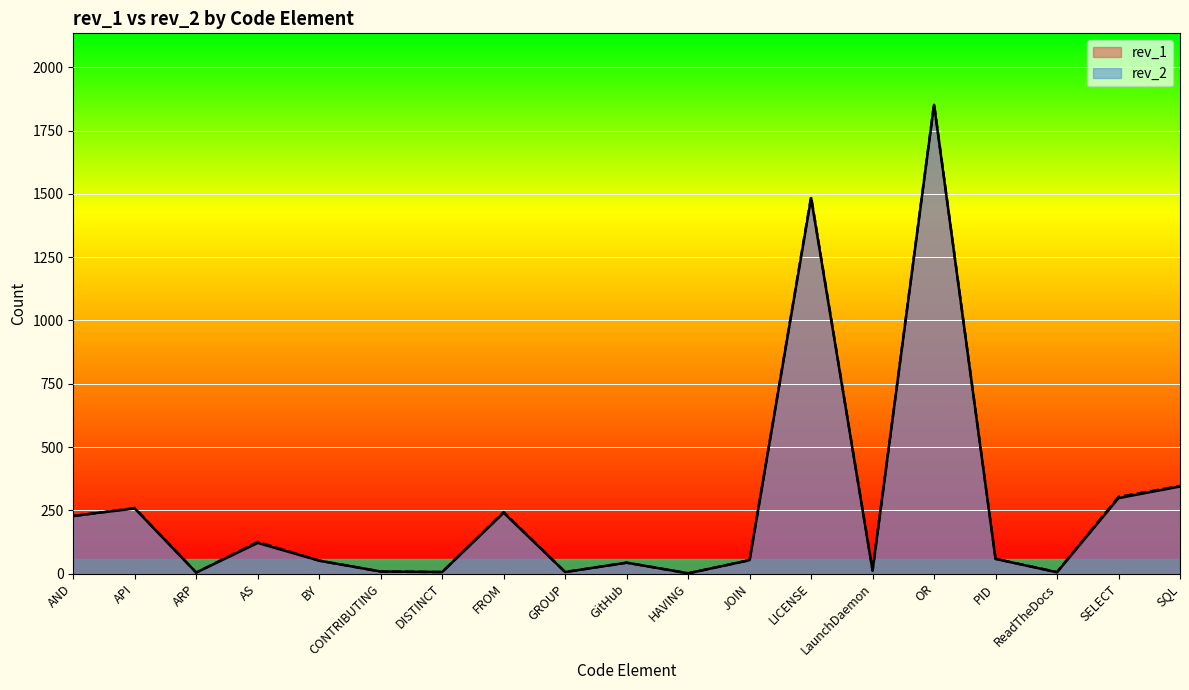

What is the label of the 11th point from the left?

HAVING